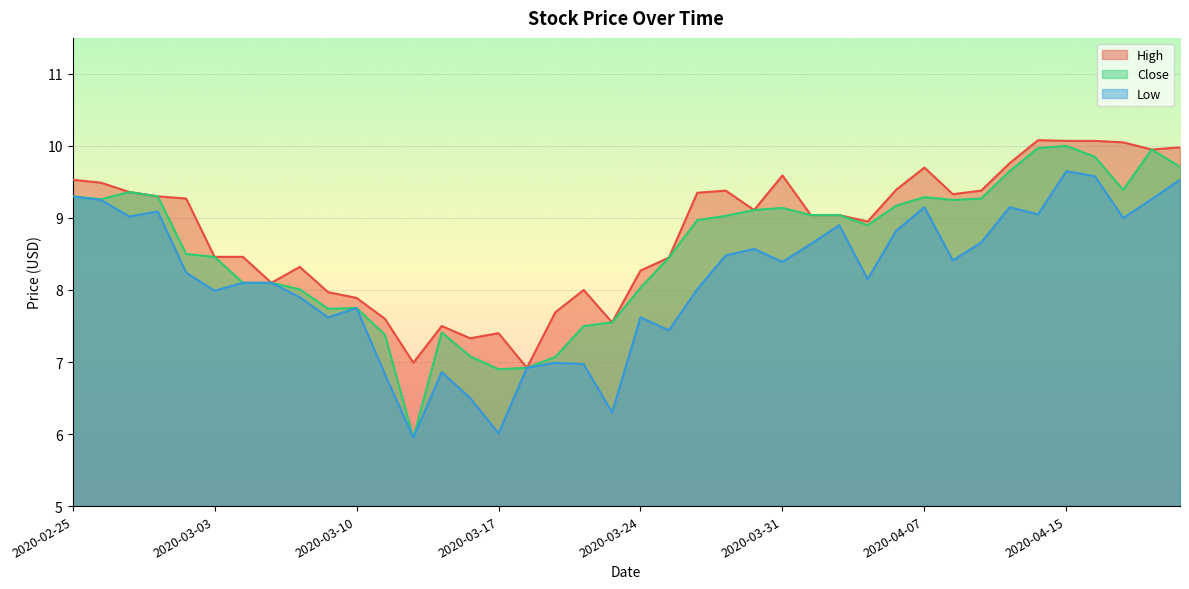

What position from the right is 2020-03-18?

24